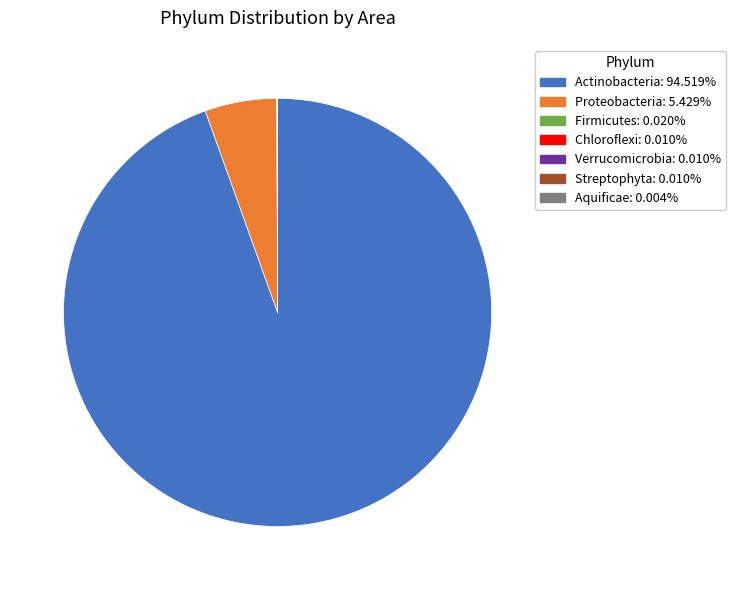

Which category has the biggest portion of the pie?

Actinobacteria